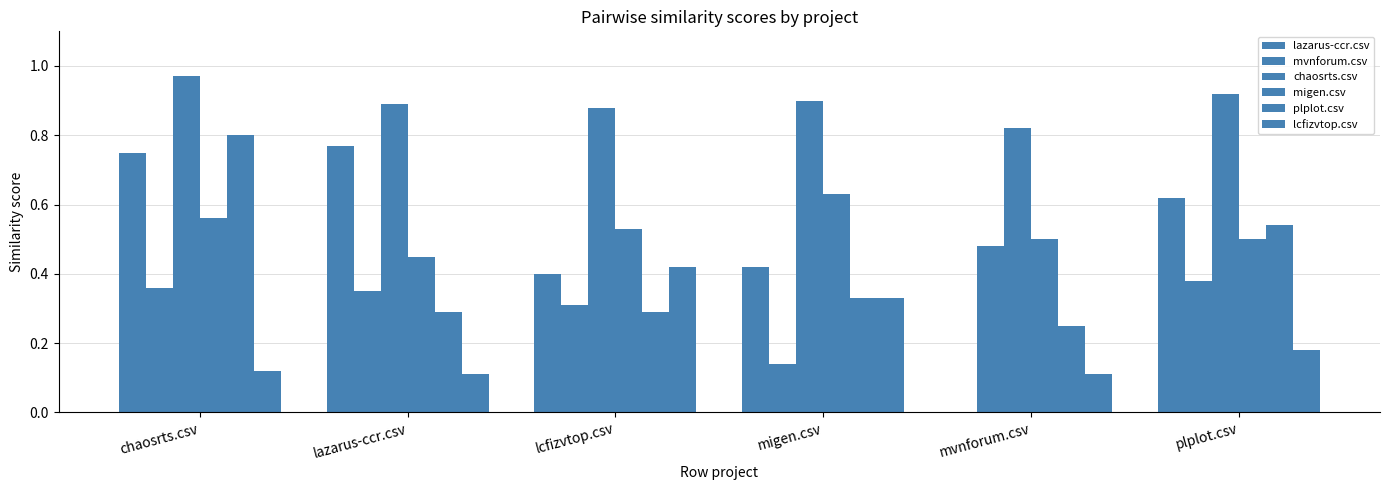

At how many categories does at least one series exceed 0?

6